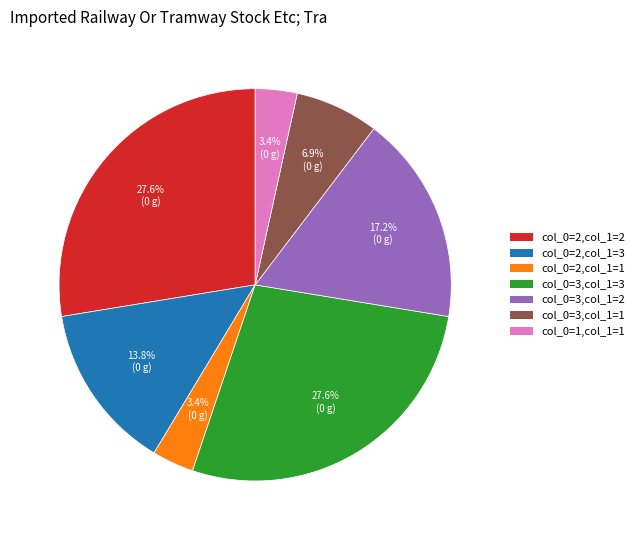

Does any single category account for the majority?

No